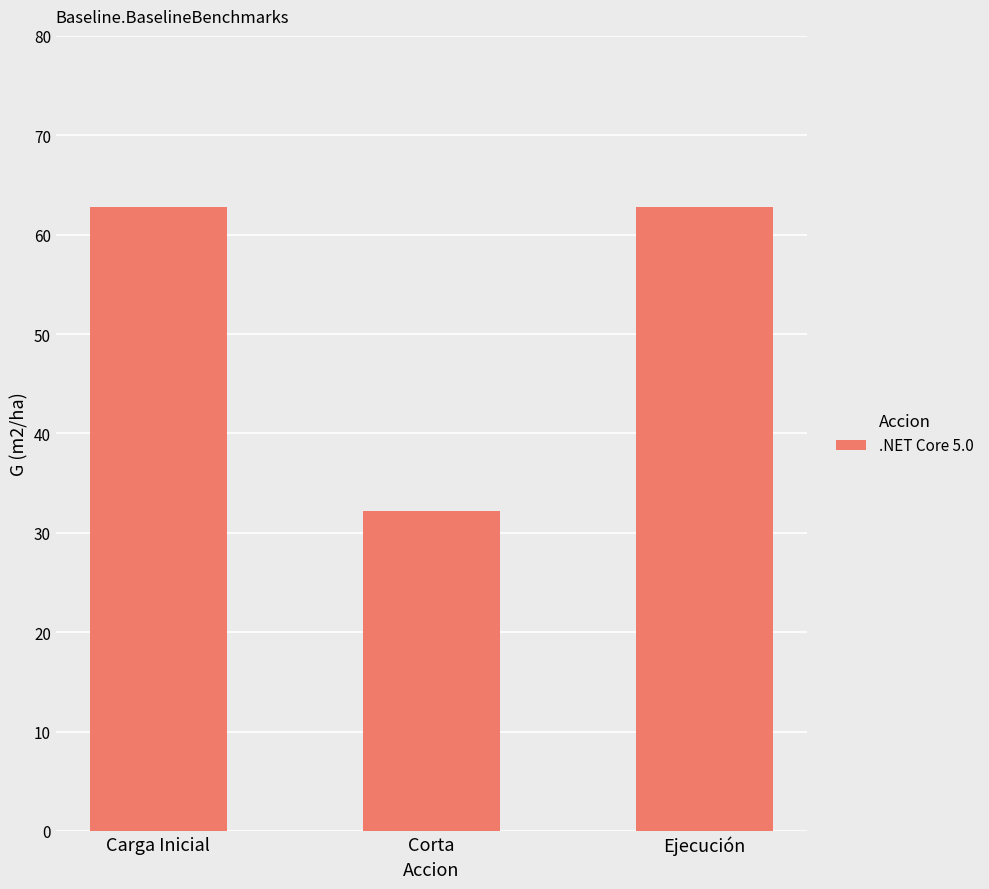

What is the sum of the values at Corta and Ejecución?

95.0